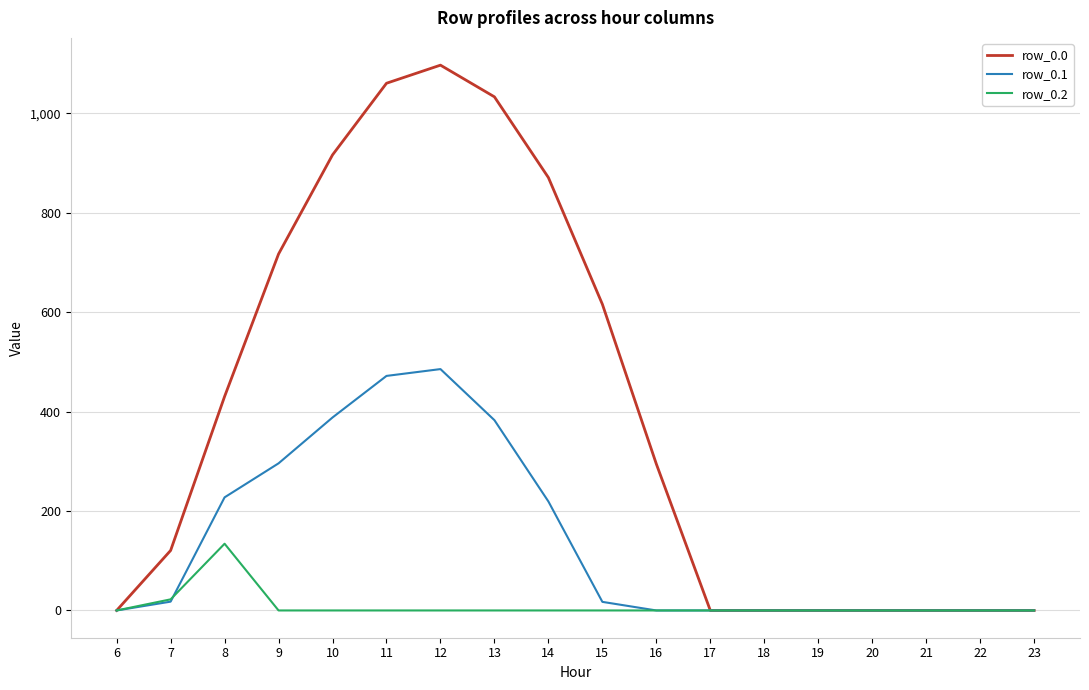

Which series has the largest range (max minus min)?

row_0.0